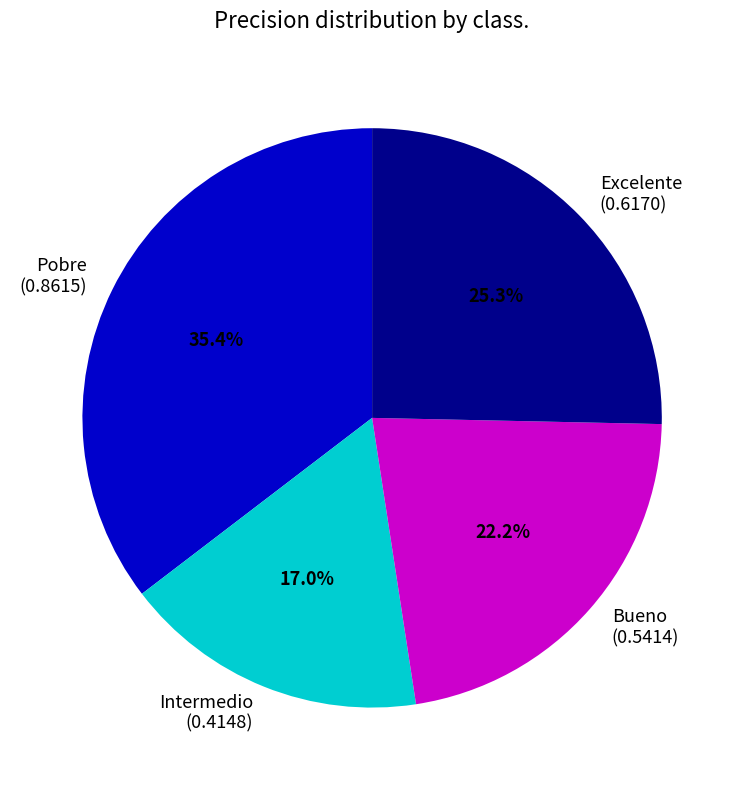

What percentage is the Pobre slice, to the nearest percent?

35%